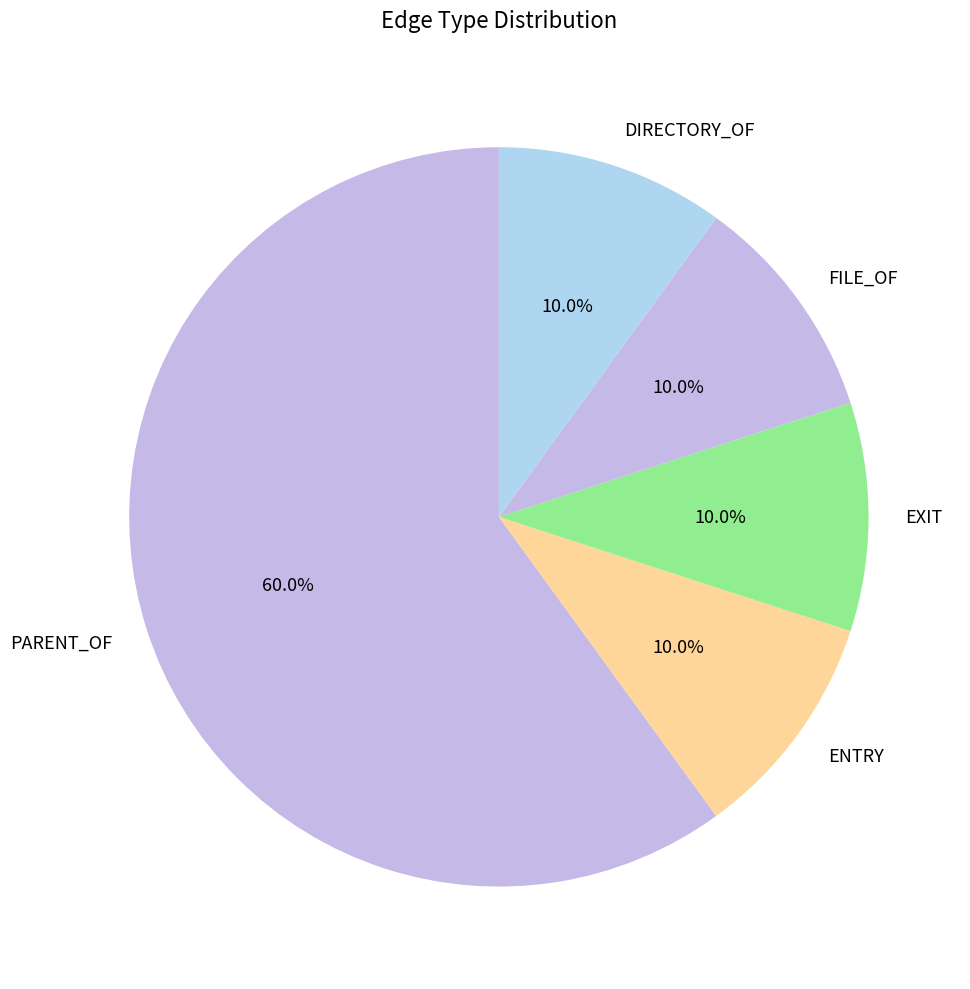

Is there any slice that represents more than half of the pie?

Yes